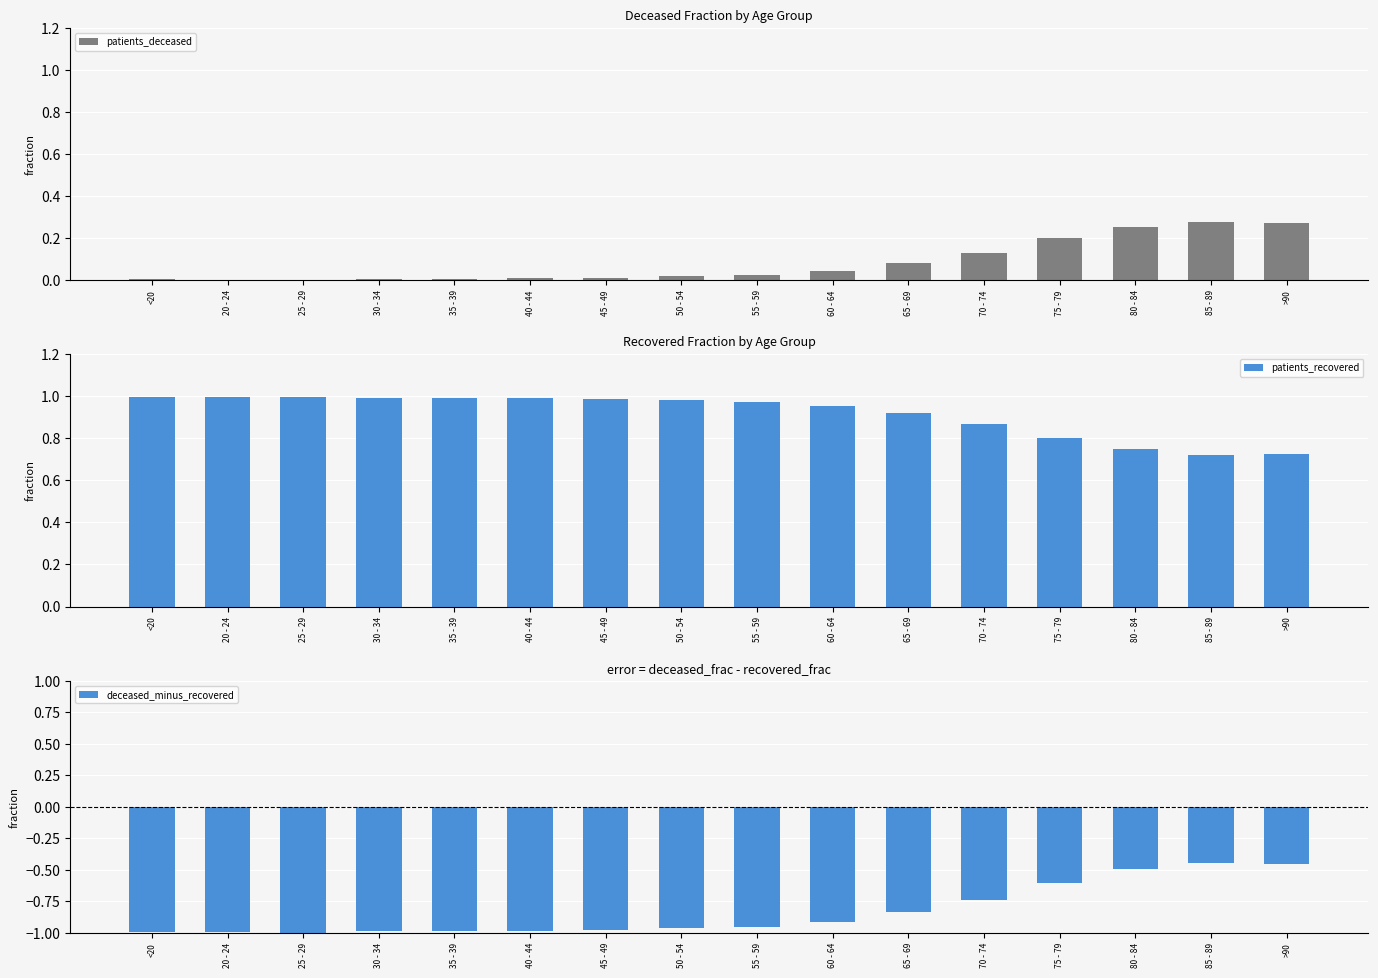

Reading left to right, list all the values displayed in this chart.

patients_deceased: 0.0	0.0	0.0	0.0	0.0	0.0	0.0	0.0	0.0	0.0	0.1	0.1	0.2	0.3	0.3	0.3
patients_recovered: 1.0	1.0	1.0	1.0	1.0	1.0	1.0	1.0	1.0	1.0	0.9	0.9	0.8	0.7	0.7	0.7
deceased_minus_recovered: -1.0	-1.0	-1.0	-1.0	-1.0	-1.0	-1.0	-1.0	-0.9	-0.9	-0.8	-0.7	-0.6	-0.5	-0.4	-0.5